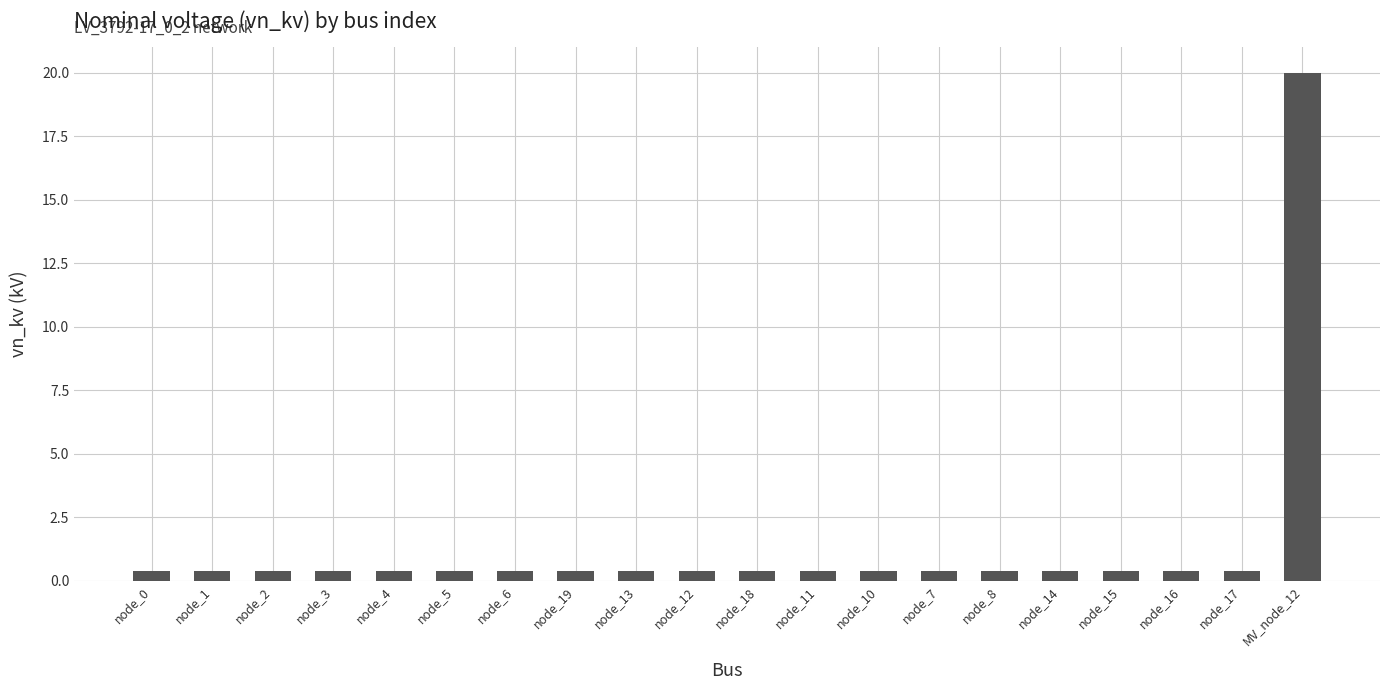

Which category has the highest value across all series?

MV_node_12